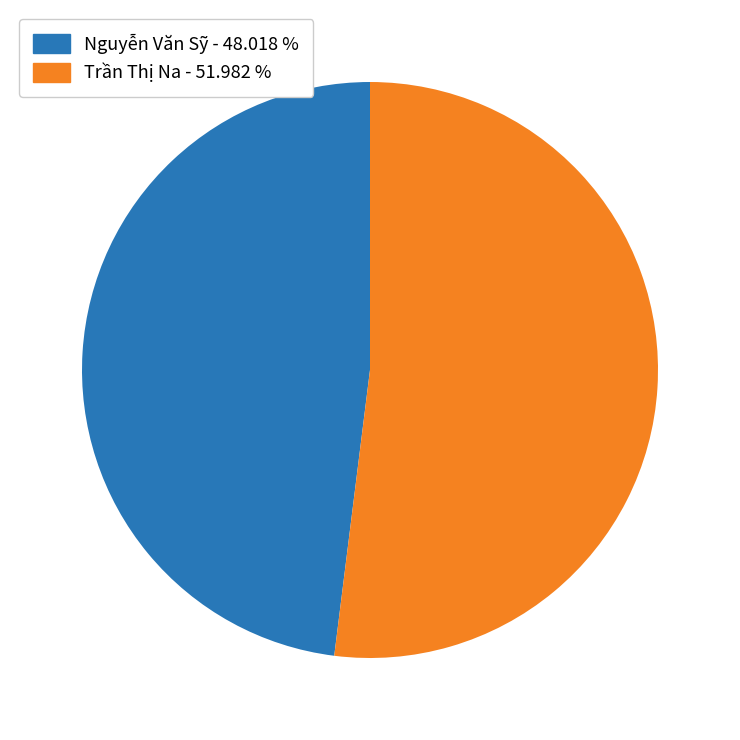

Which slice represents more than half of the pie?

Trần Thị Na